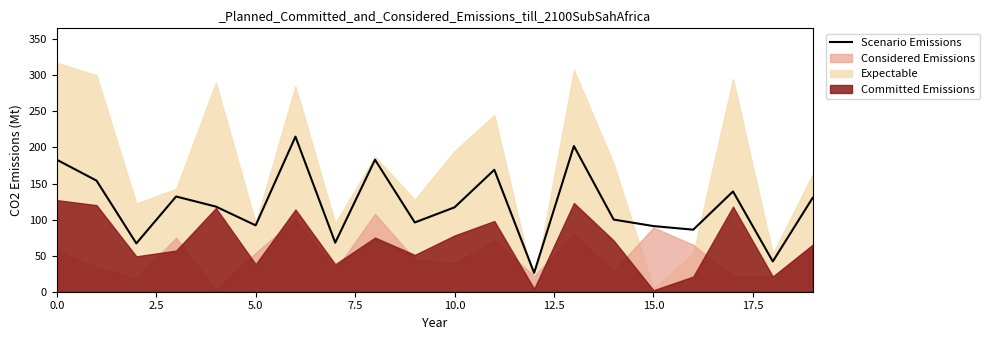

What is the average value?

120